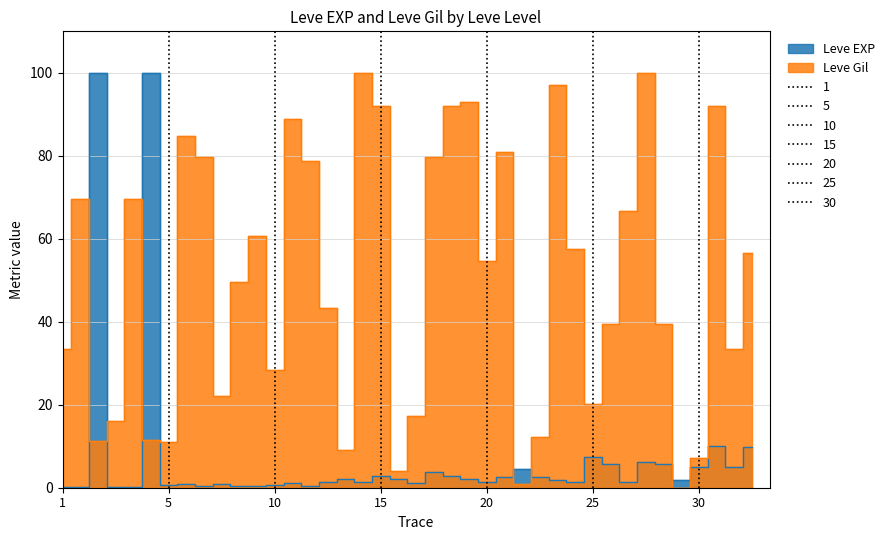

What is the sum of all Leve Gil values?

2003.5